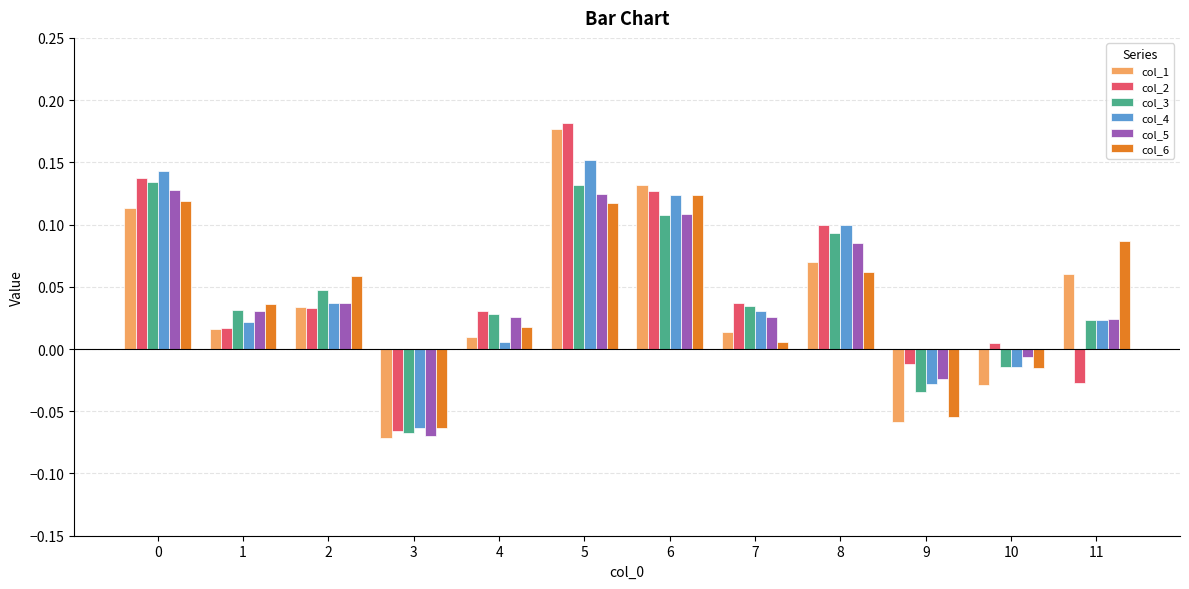

Where is col_3 nearest to the value 0?

10